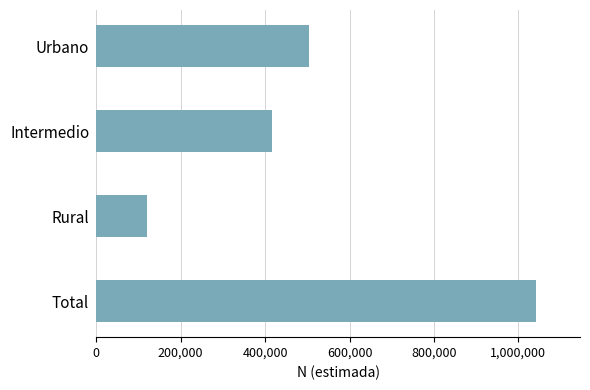

Does the chart contain any negative values?

No